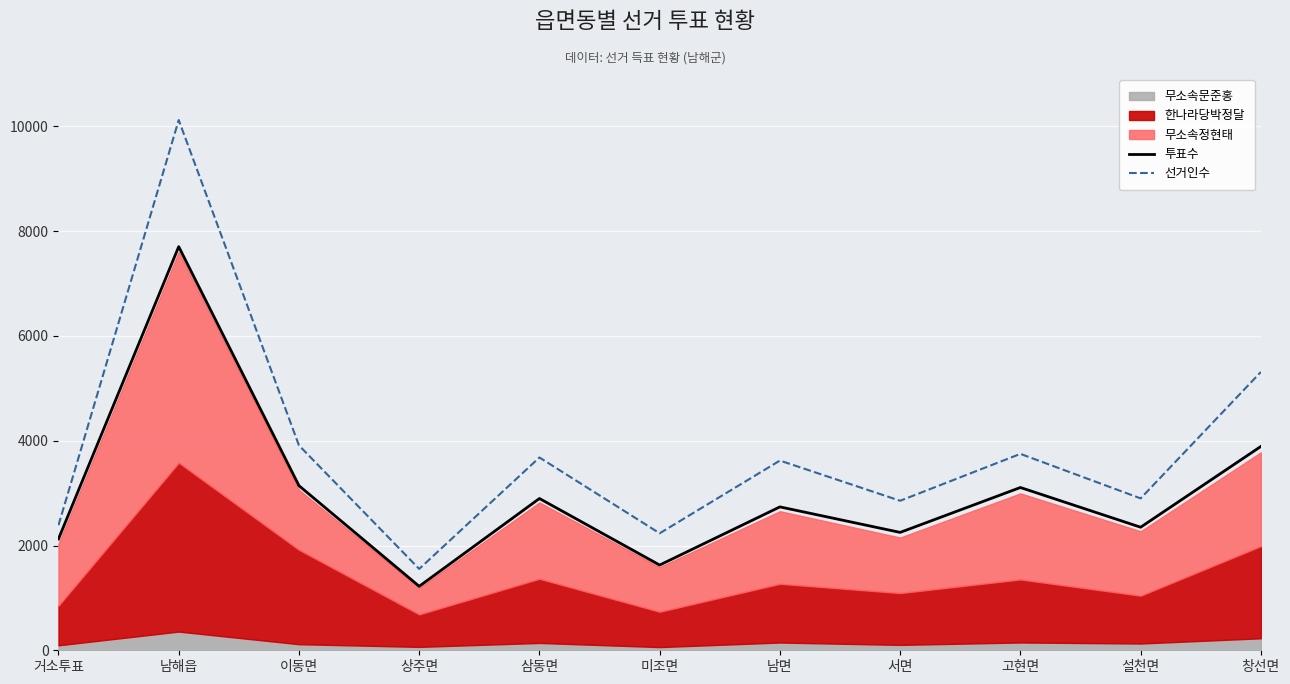

Which series has the largest total across all categories?

선거인수